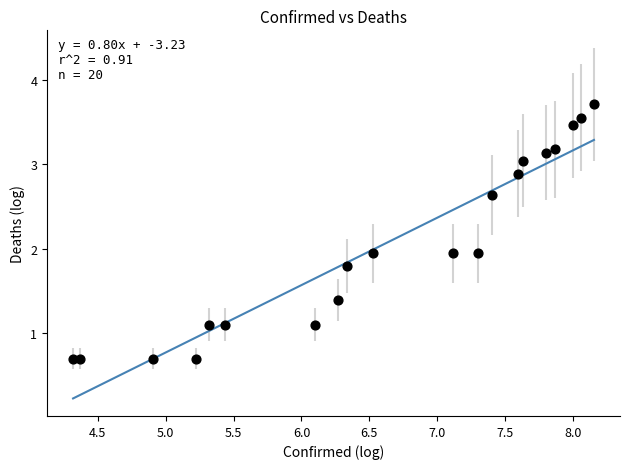

What is the range of Y values (max minus min)?

3.0